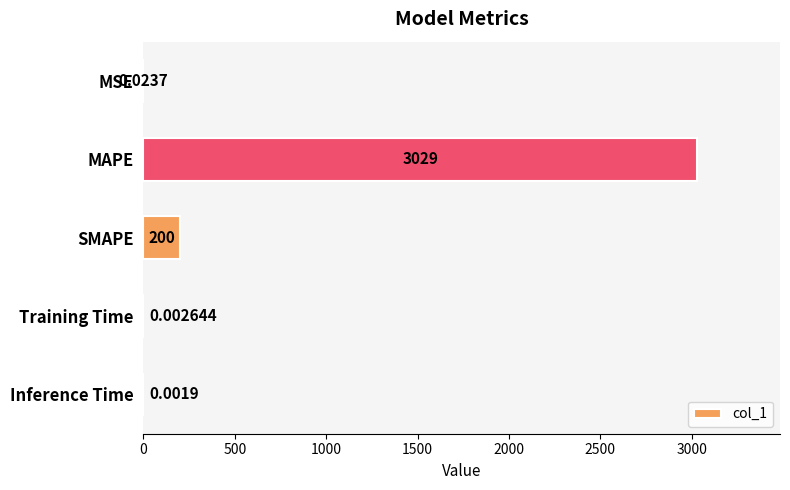

Between MAPE and Inference Time, which is larger?

MAPE